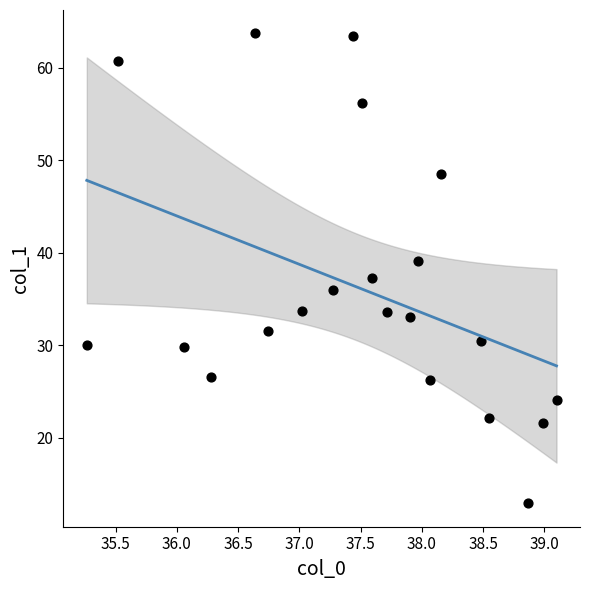

What is the range of X values (max minus min)?

3.8